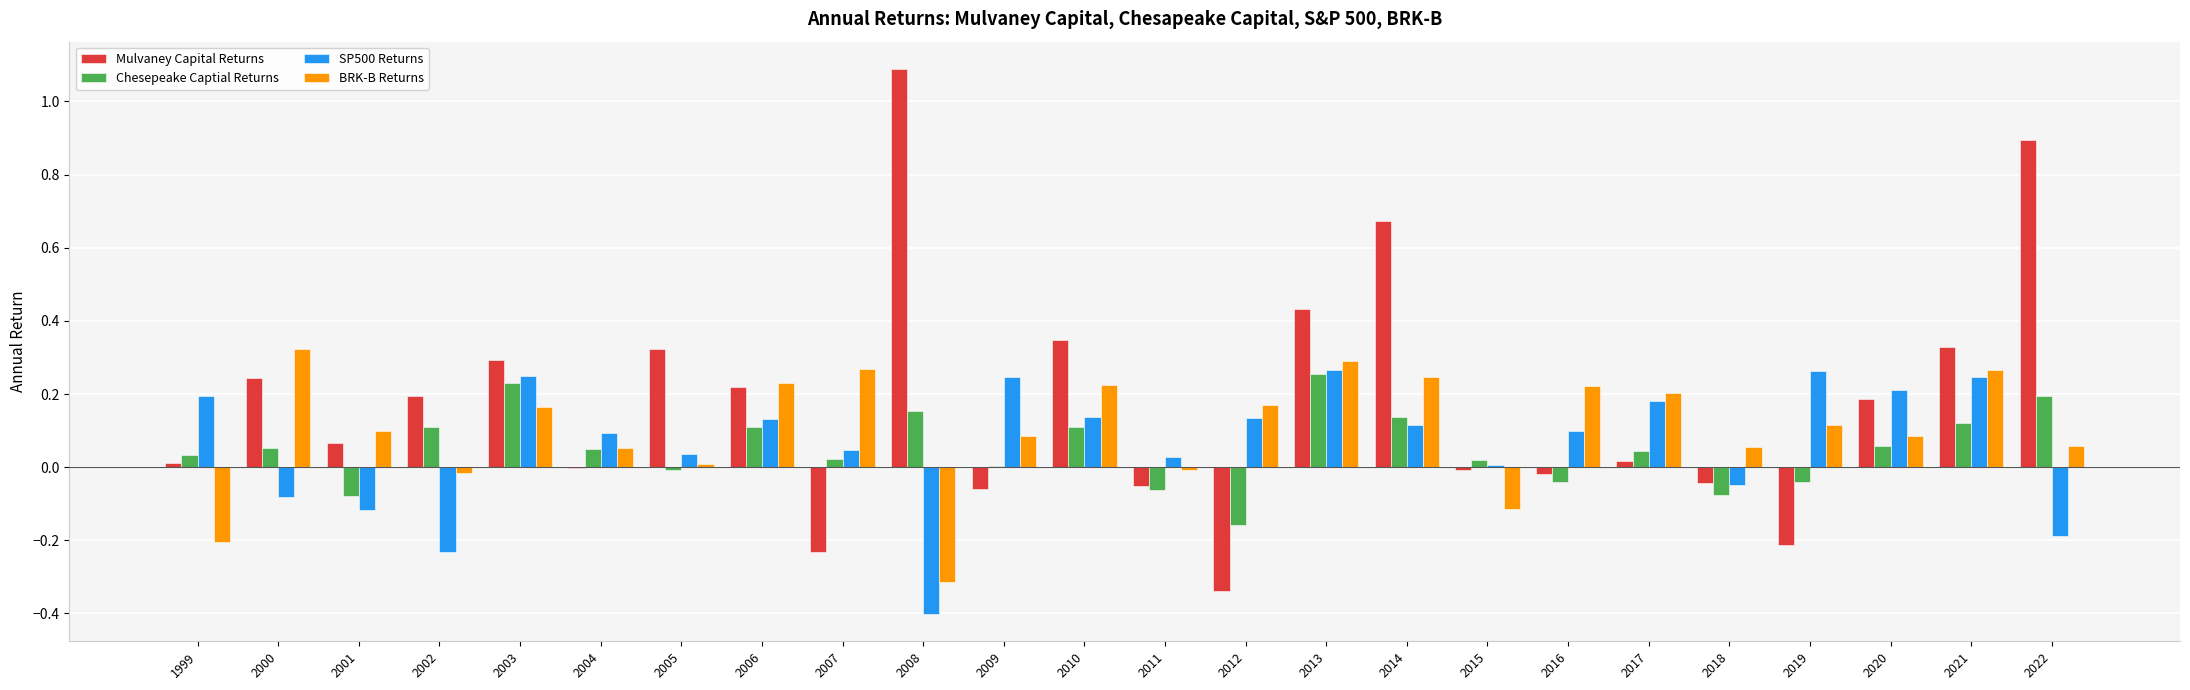

Which series has the widest spread of values?

Mulvaney Capital Returns